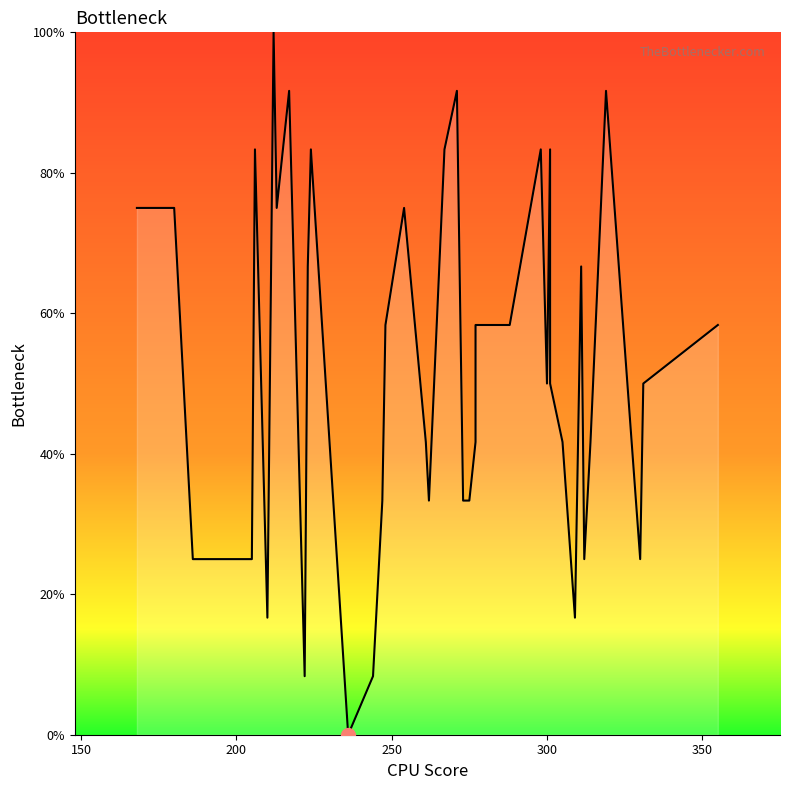

Count the number of values greater than 58.

20